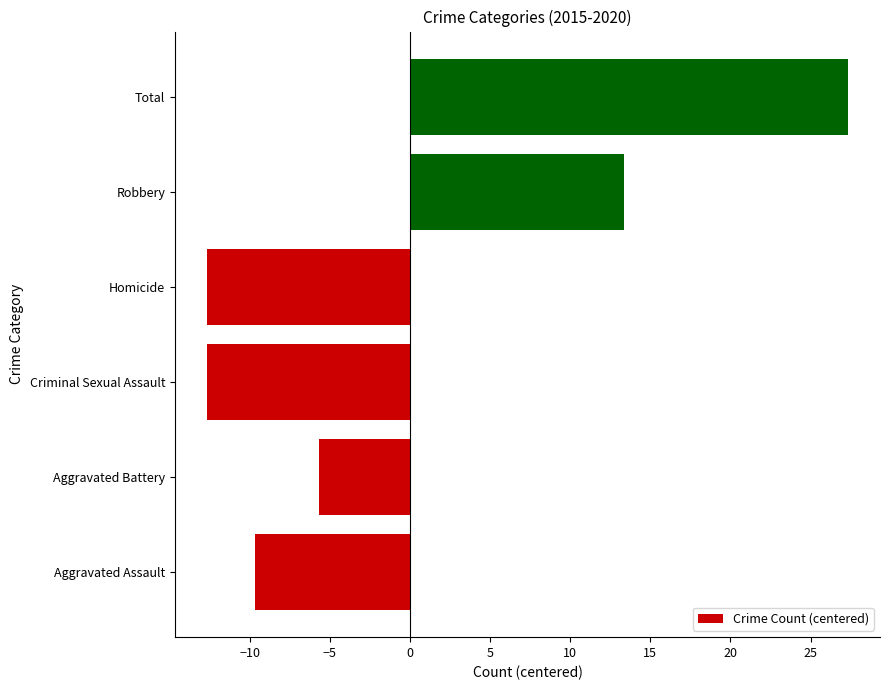

How many values are below zero?

4